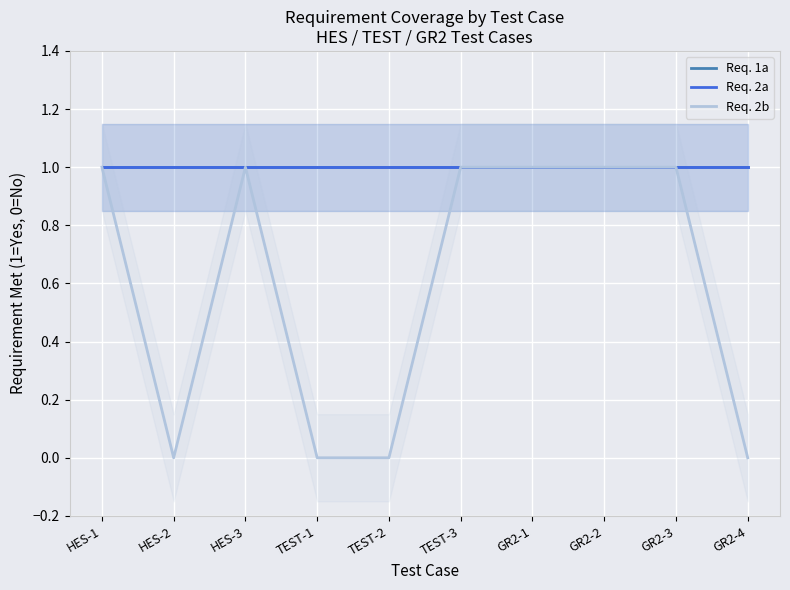

True or false: Req. 2b and Req. 2a intersect in this chart.

False